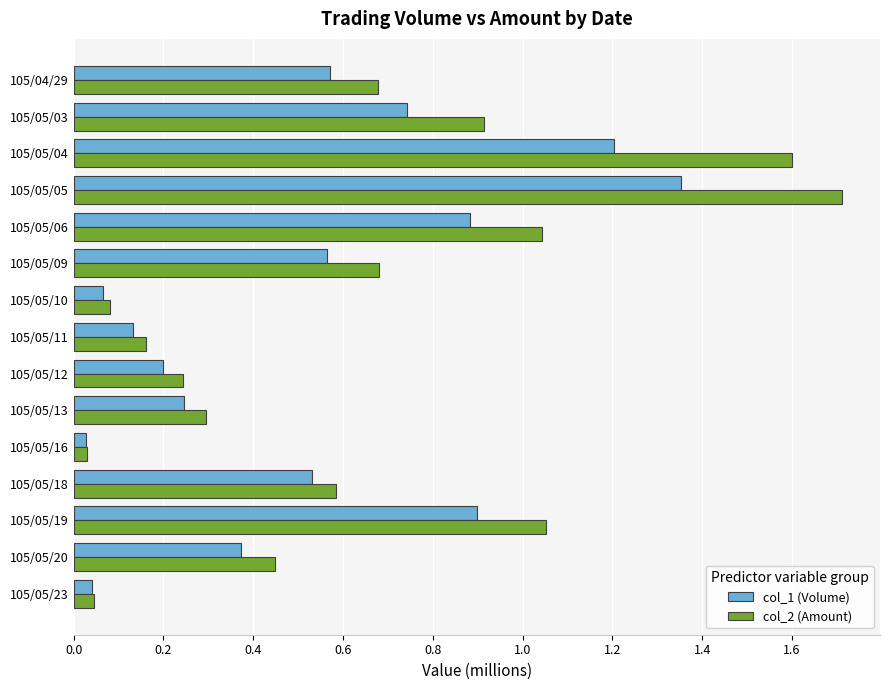

The value of col_2 (Amount) at 105/05/05 is 1.7. True or false?

True